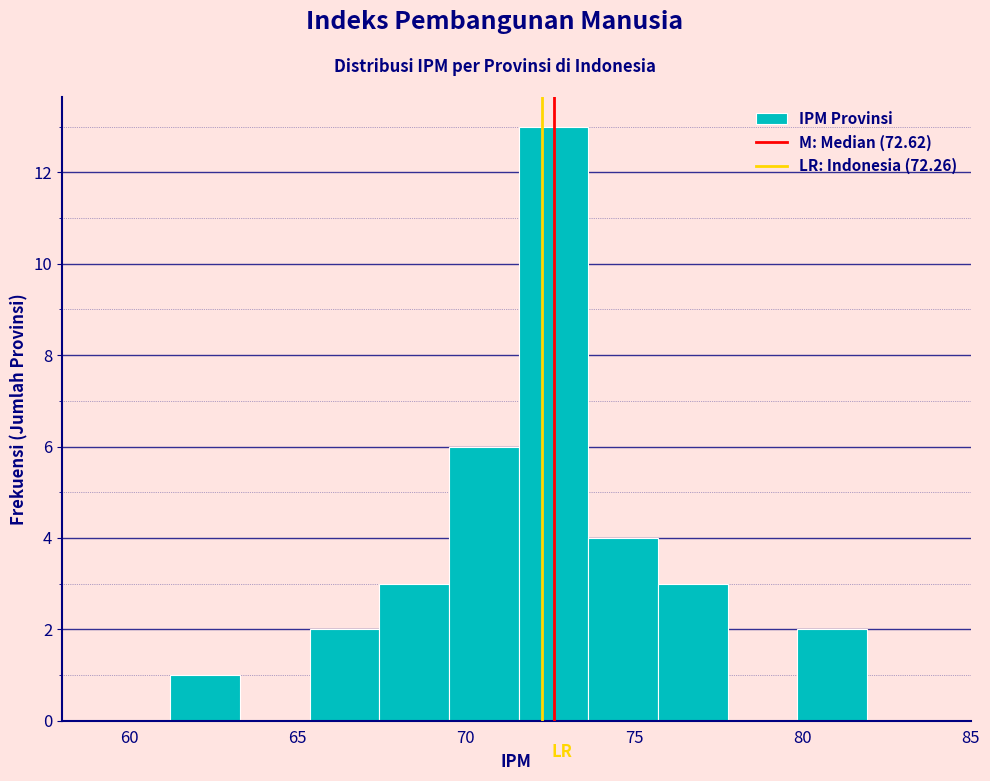

Over which range of the x-axis is the bar tallest?

71.5 to 73.5